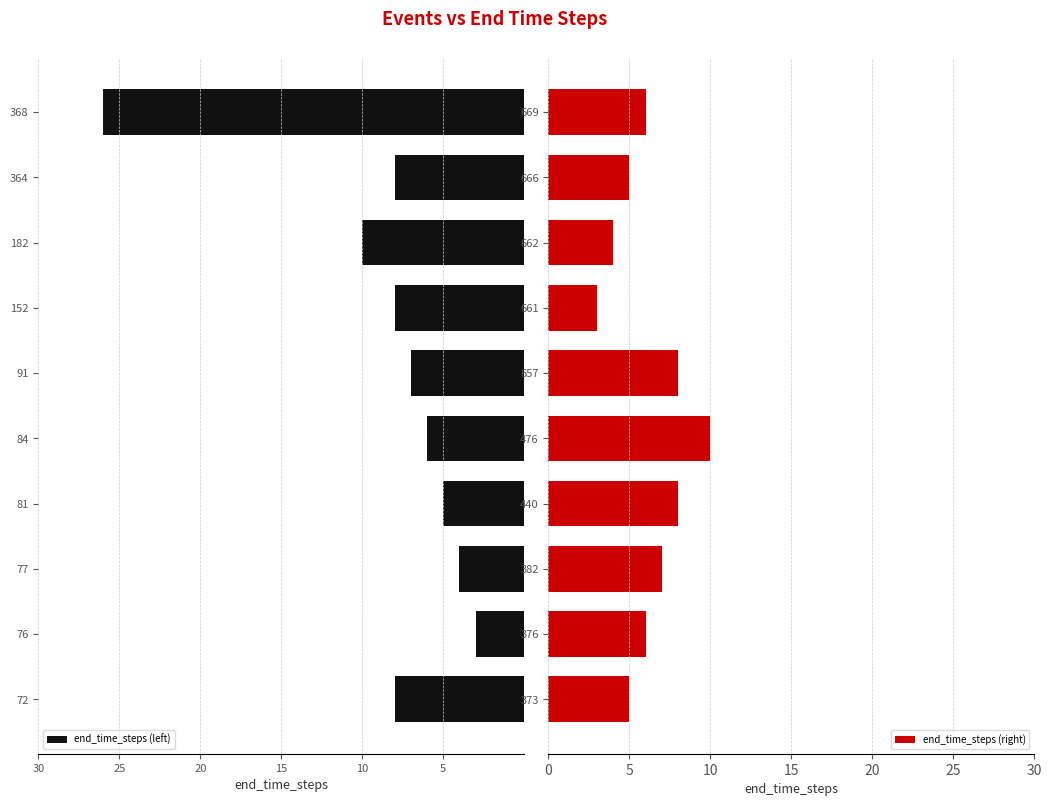

True or false: end_time_steps (right) has a value of 7 at 382.

True